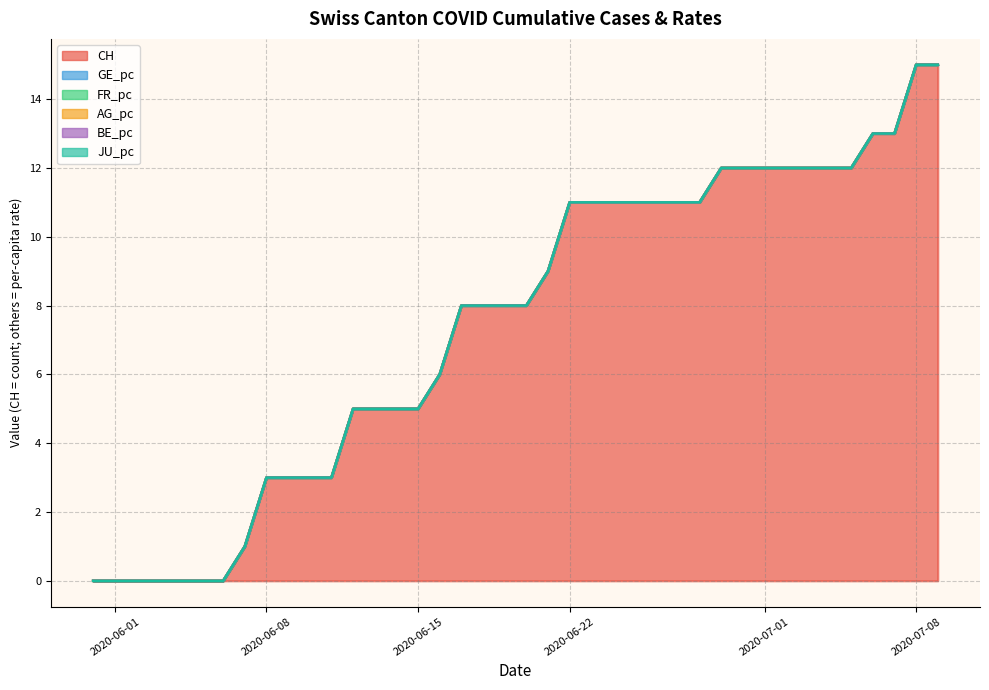

Count the number of data series in this chart.

6